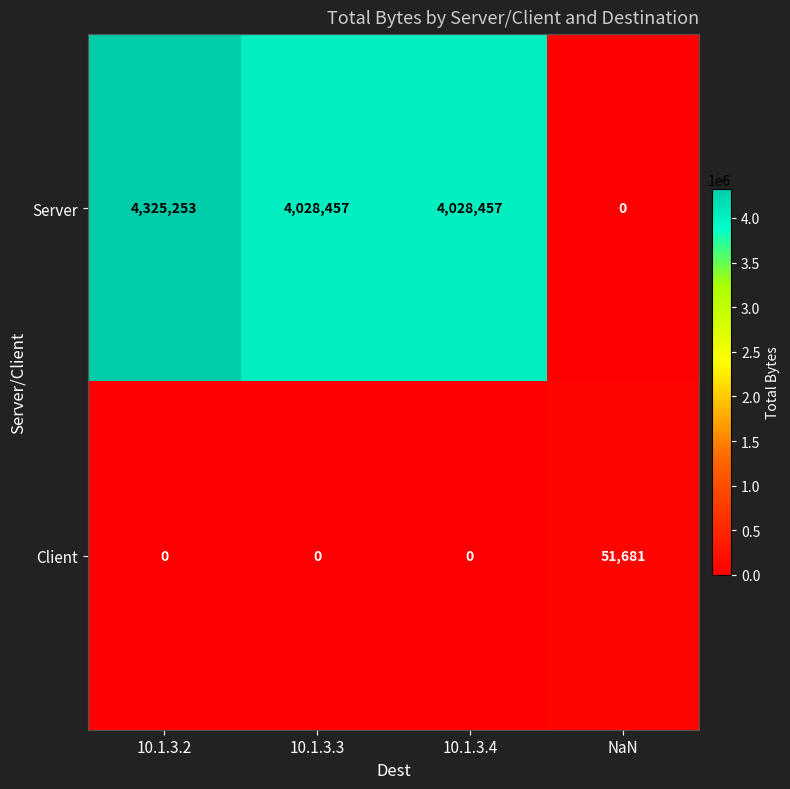

Reading right to left, what are all the values shown in this chart?

Server: 0	4028457	4028457	4325253
Client: 51681	0	0	0